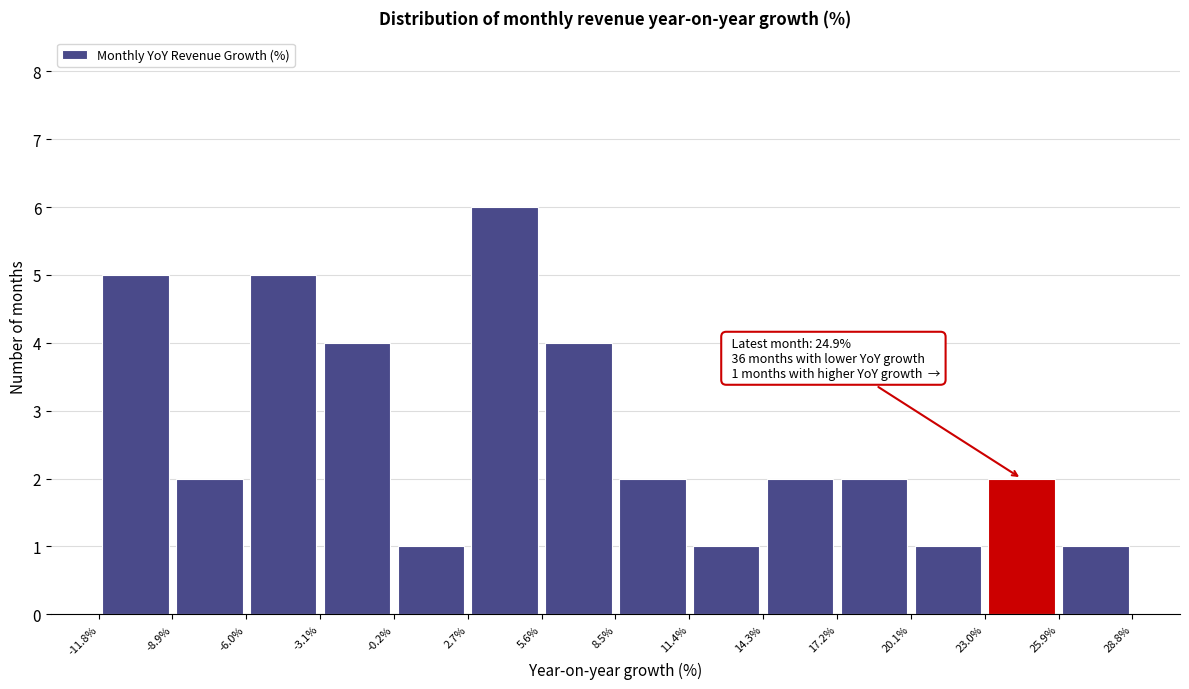

Which range on the x-axis has the tallest bar?

2.7% to 5.6%